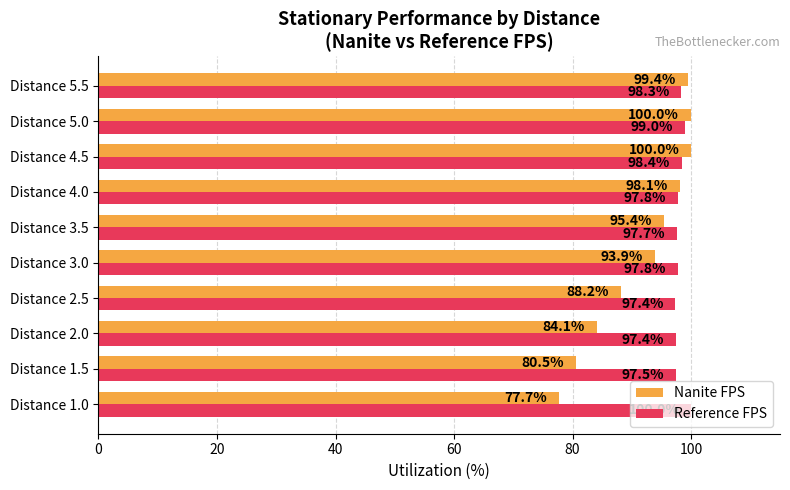

Rank the series at Distance 1.5 from lowest to highest value.

Nanite FPS, Reference FPS